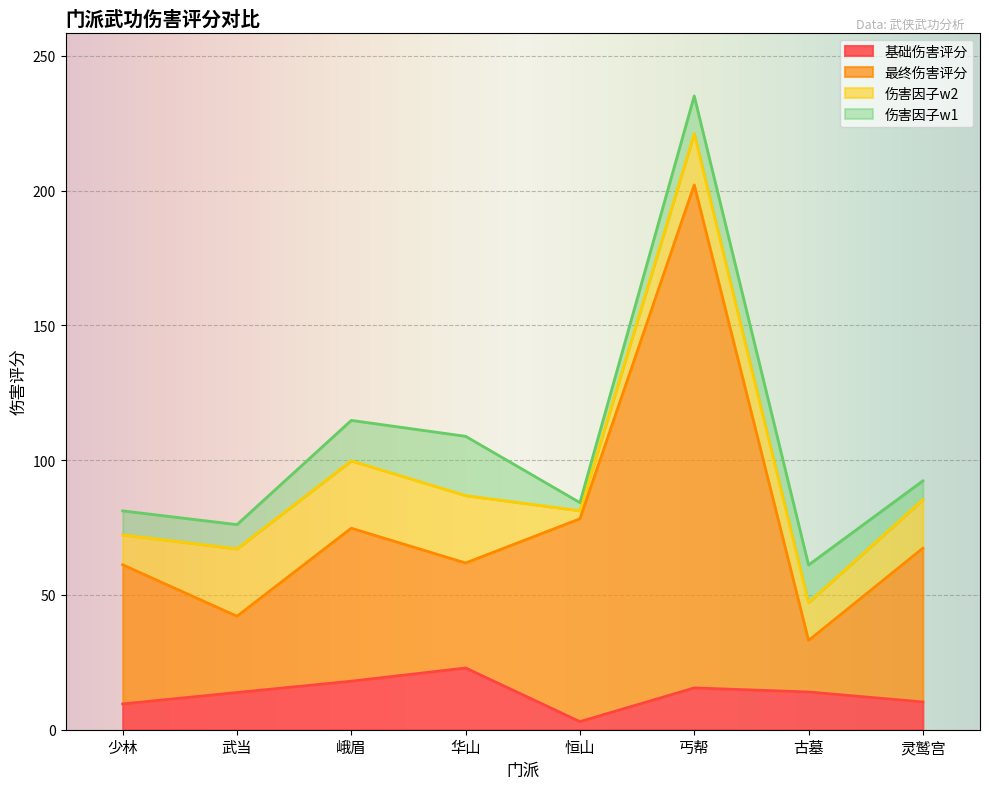

Where is 基础伤害评分 nearest to the value 12?

灵鹫宫